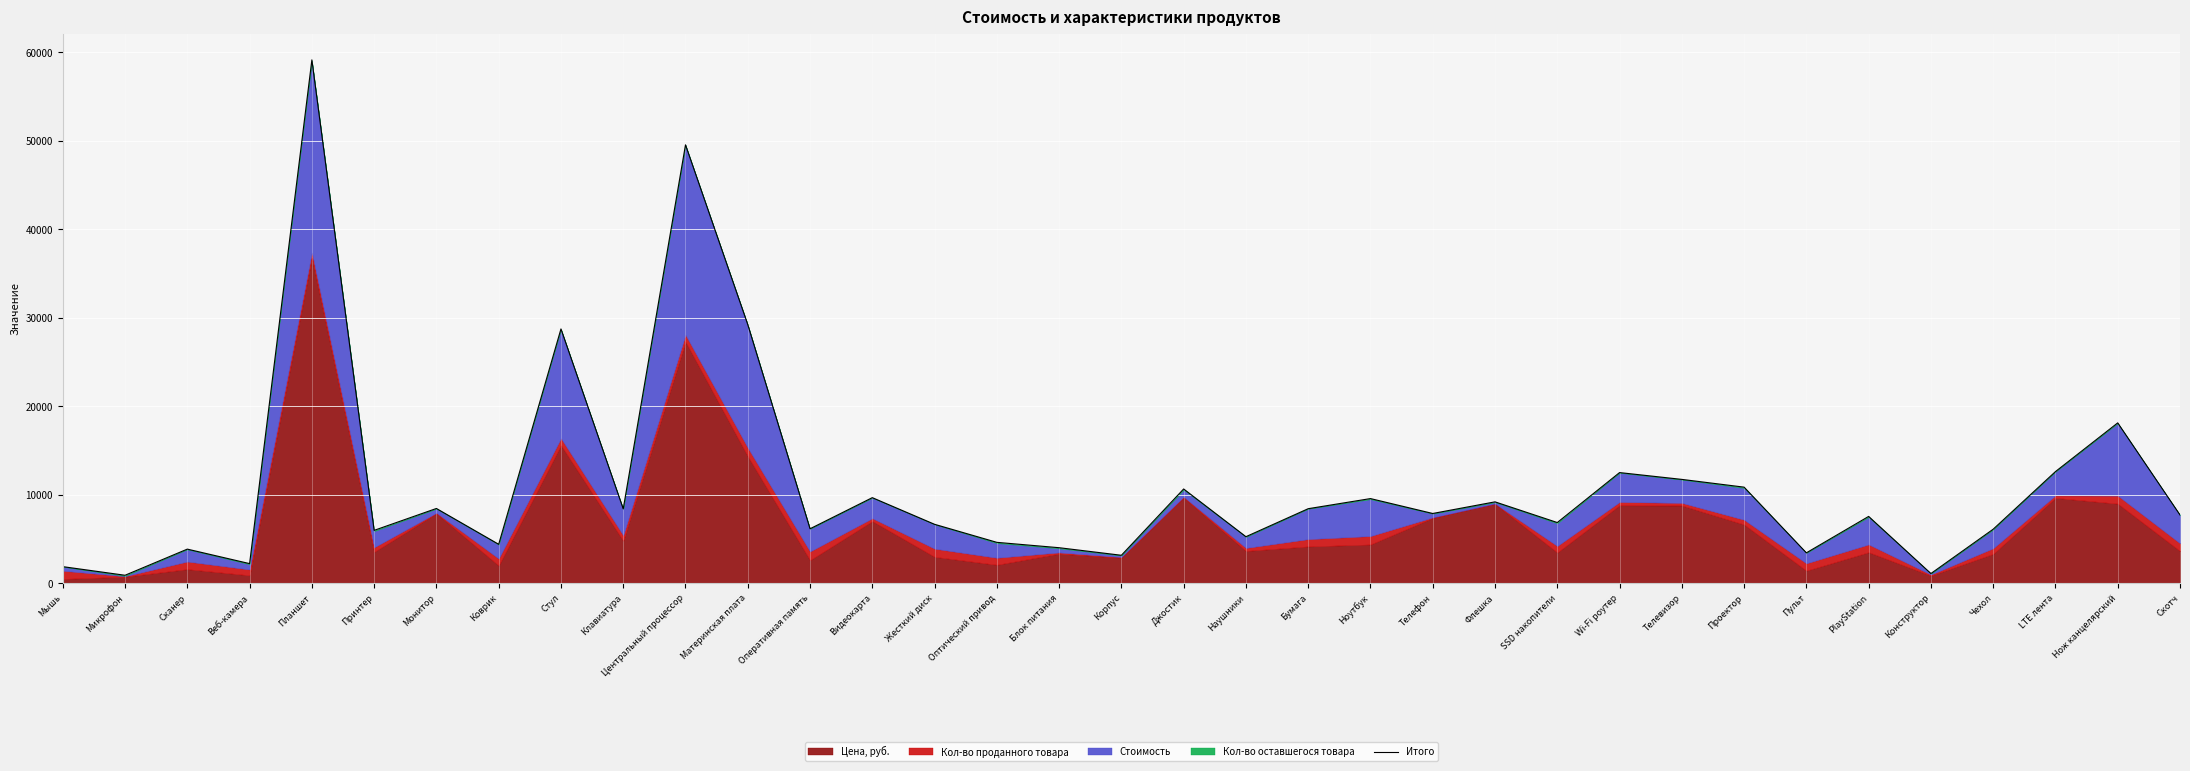

What is the minimum value shown in the chart?

905.2